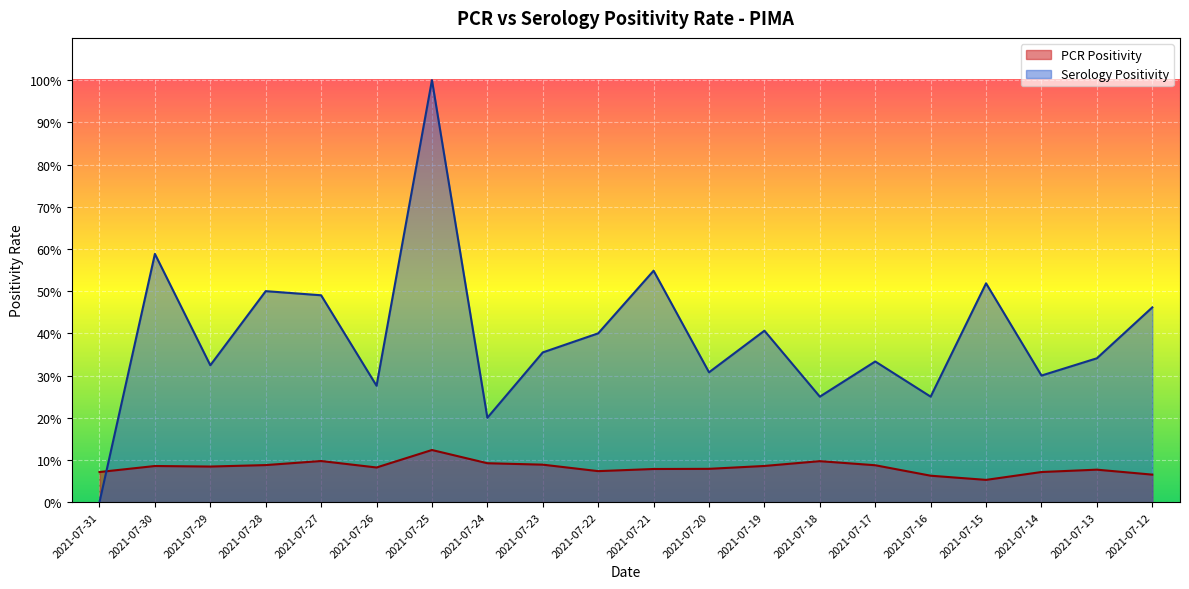

The value of Serology Positivity at 2021-07-14 is 0.3. True or false?

True